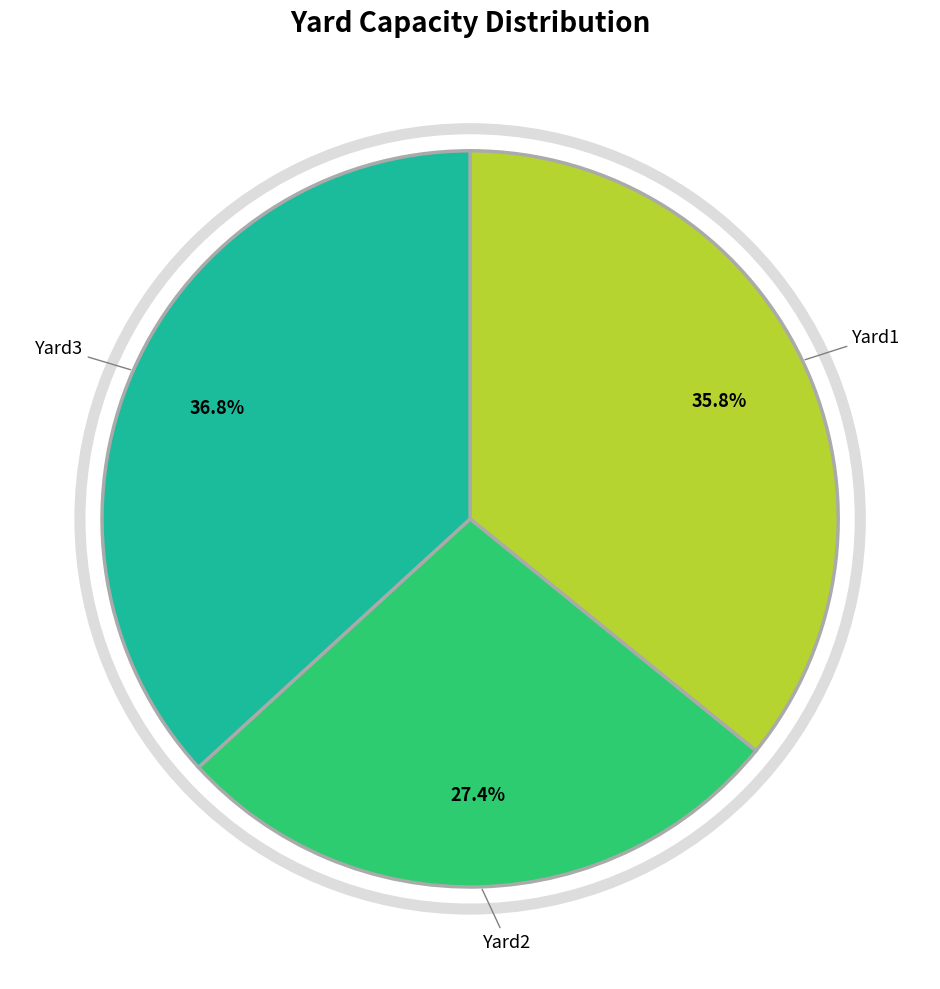

Does any single category account for the majority?

No